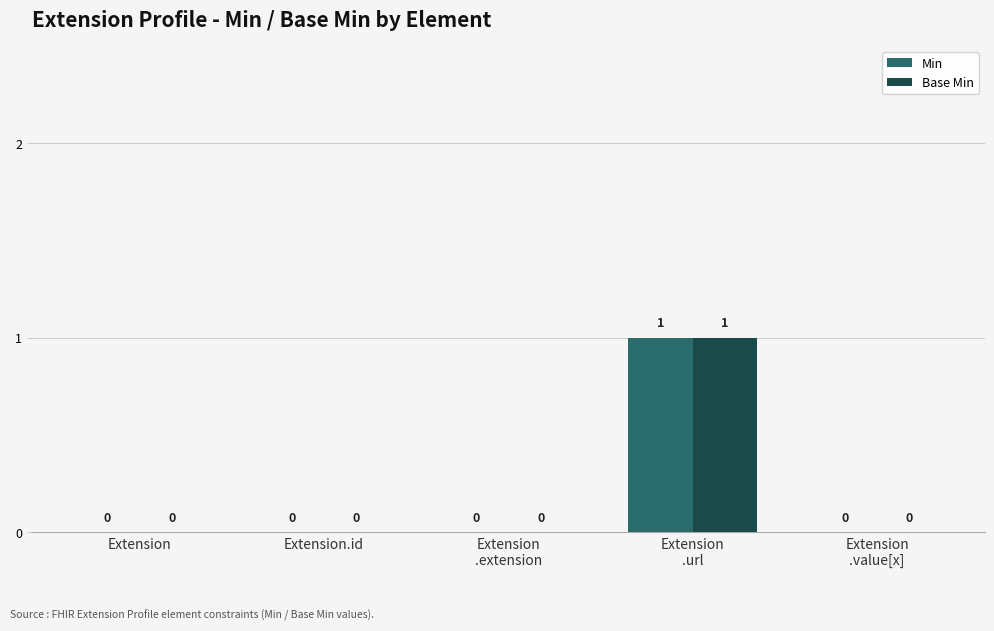

How many data points does each series have?

5